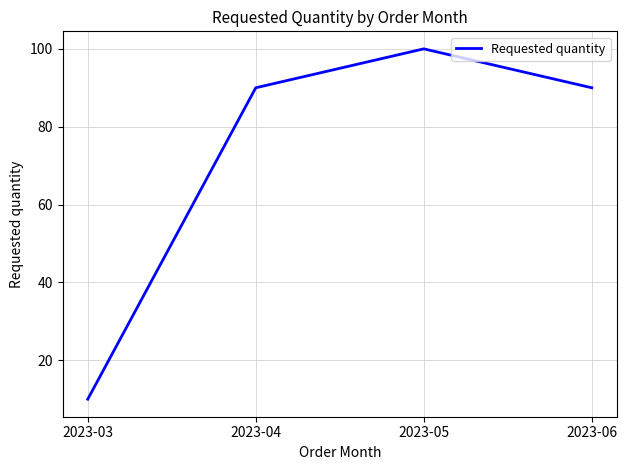

Count the values in the range 90 to 100.

3